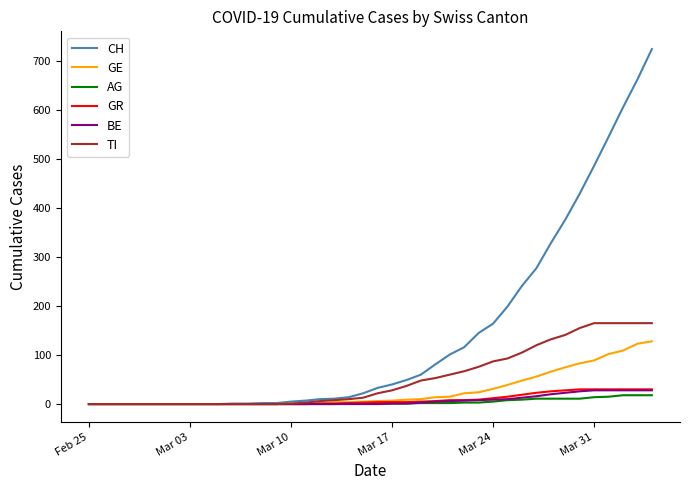

Which series has the largest total across all categories?

CH